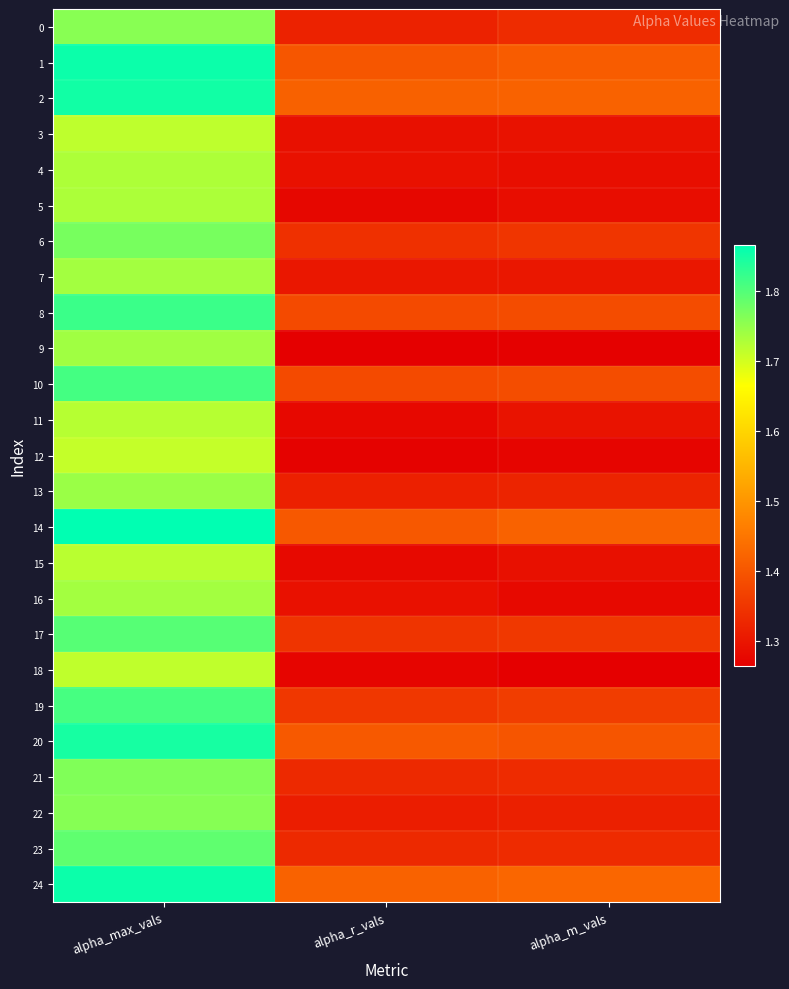

Which series has the largest total across all categories?

24